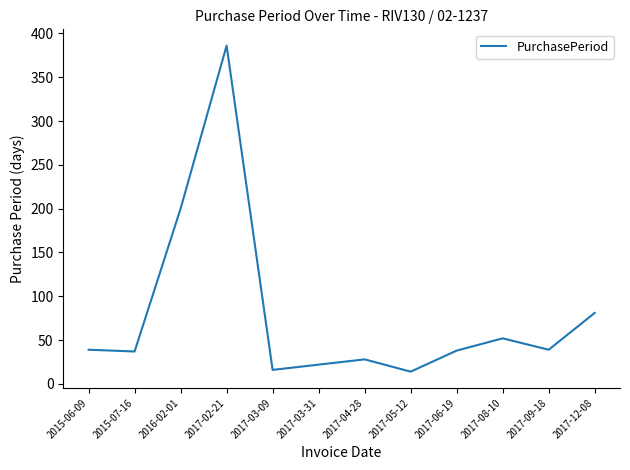

Which category has the highest value across all series?

2017-02-21